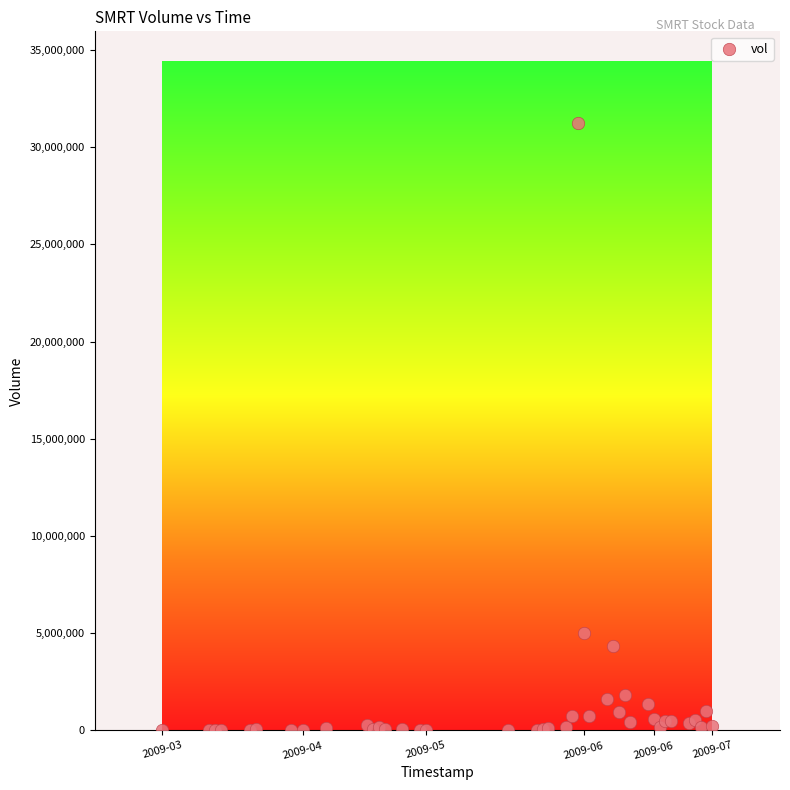

What Y value in the scatter plot is closest to 15635100?

4999000